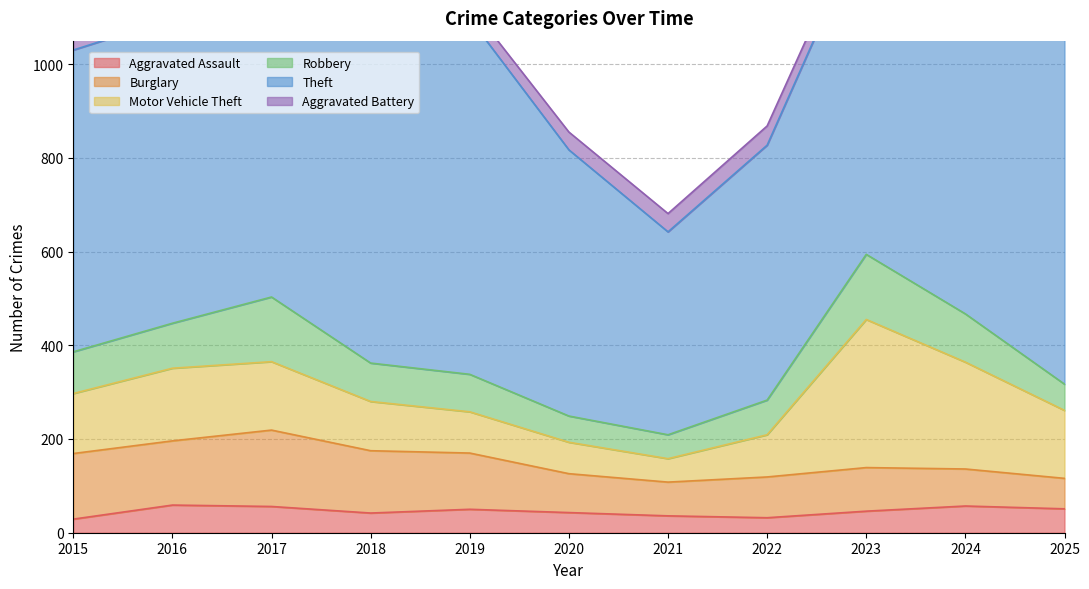

What is the difference between the highest and lowest values at 2017?

690